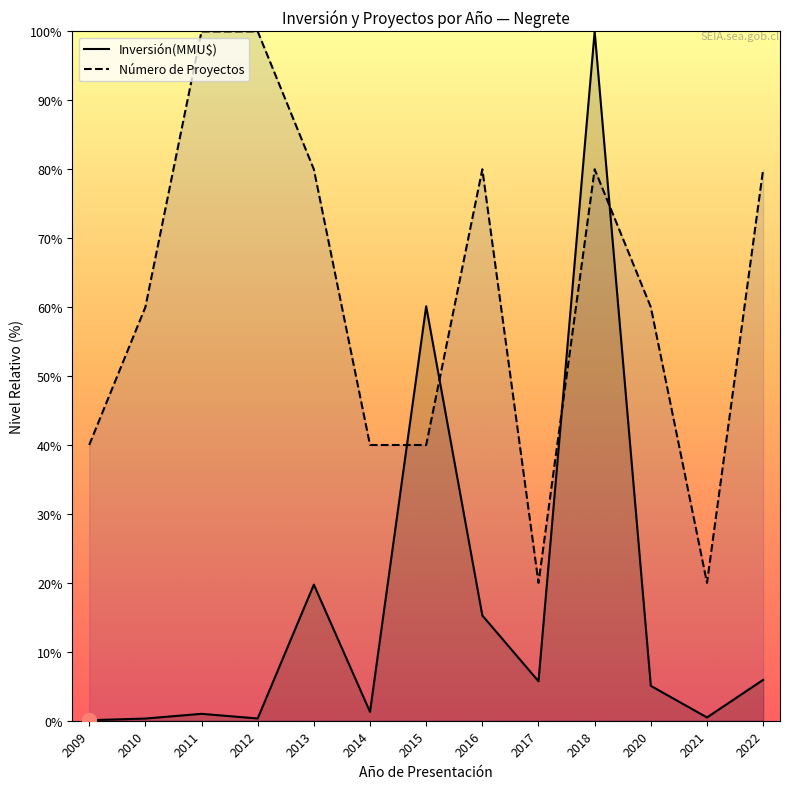

What is the difference between the highest and lowest values at 2015?

20.1